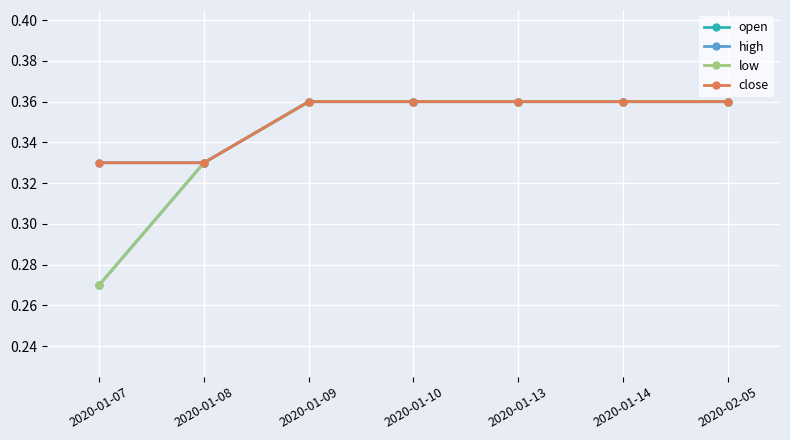

How many lines are shown in the chart?

4